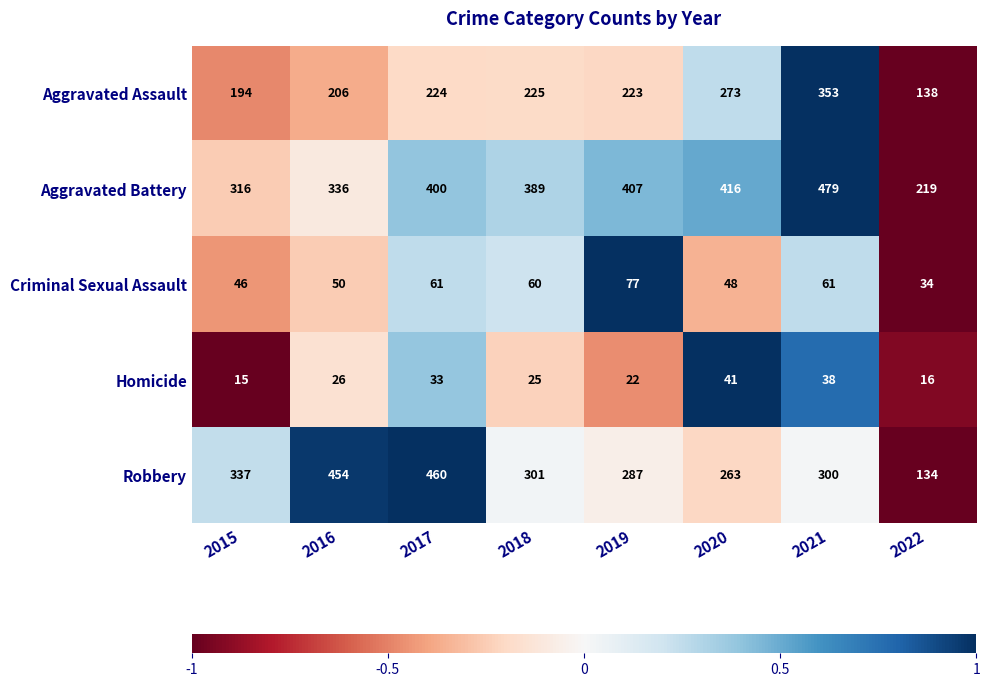

How many values in the Homicide series are below 26?

4